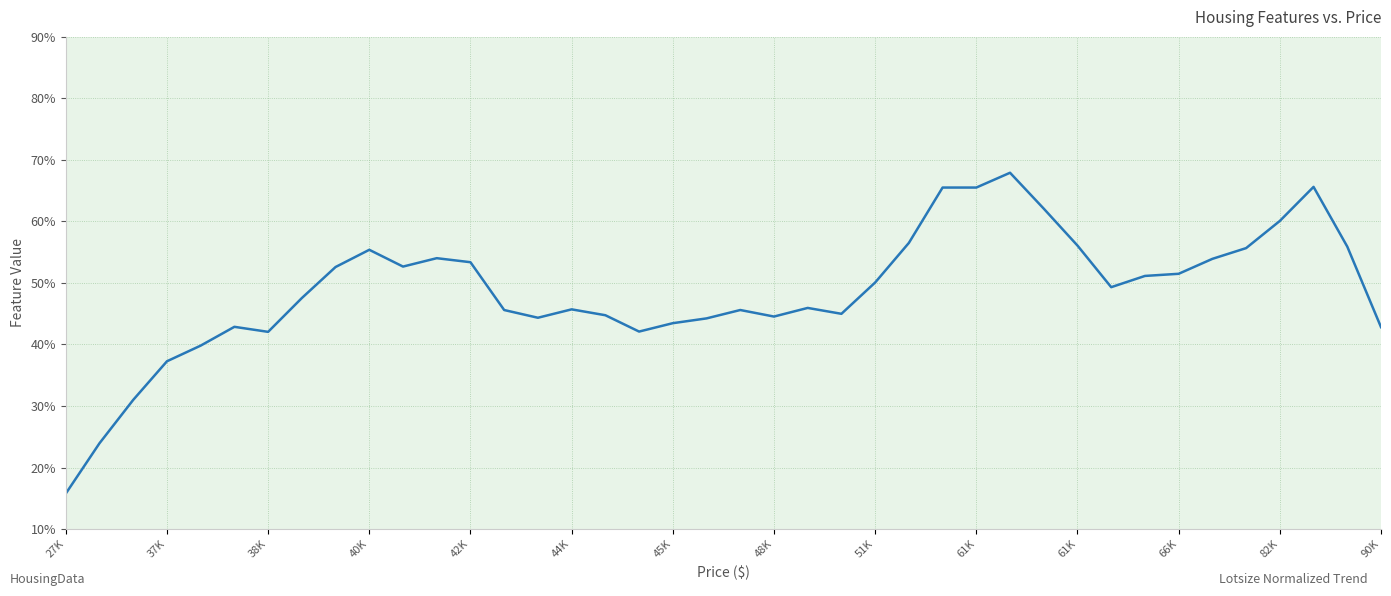

What is the sum of all values?

1949.2